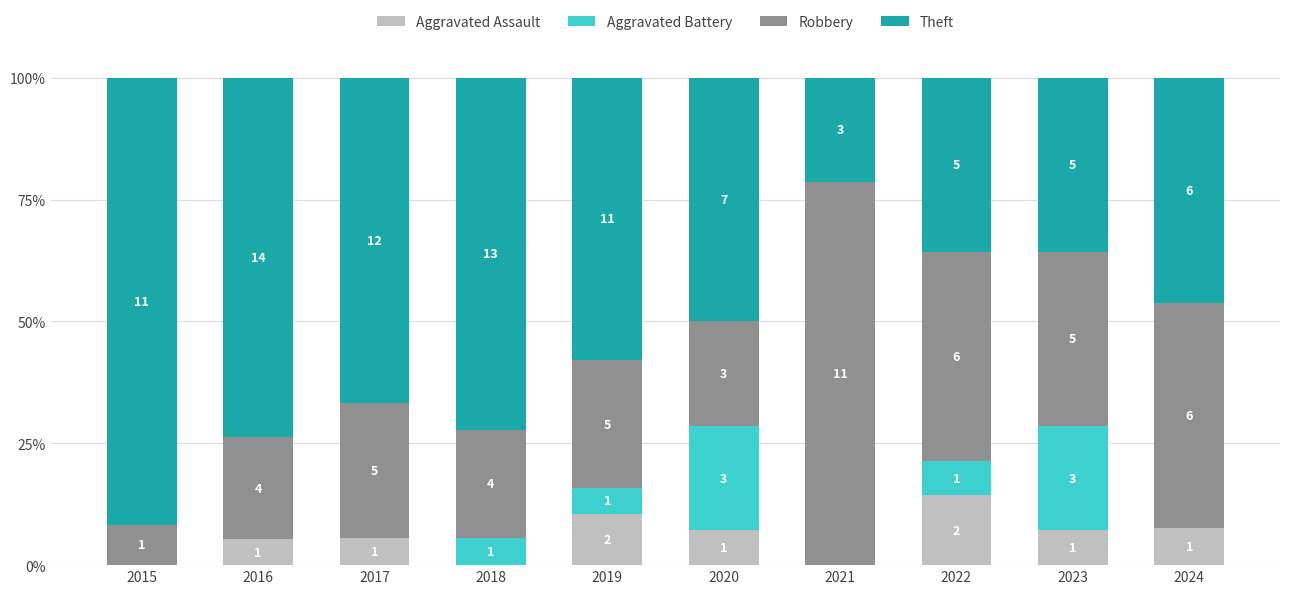

What are all the series names shown in the legend?

Aggravated Assault, Aggravated Battery, Robbery, Theft